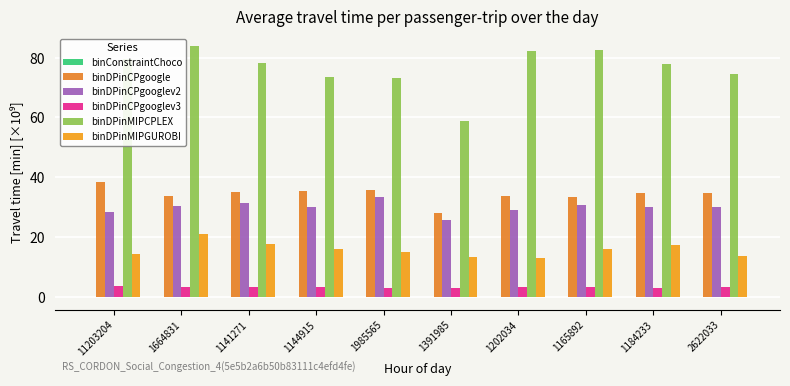

Count the number of categories in the chart.

10